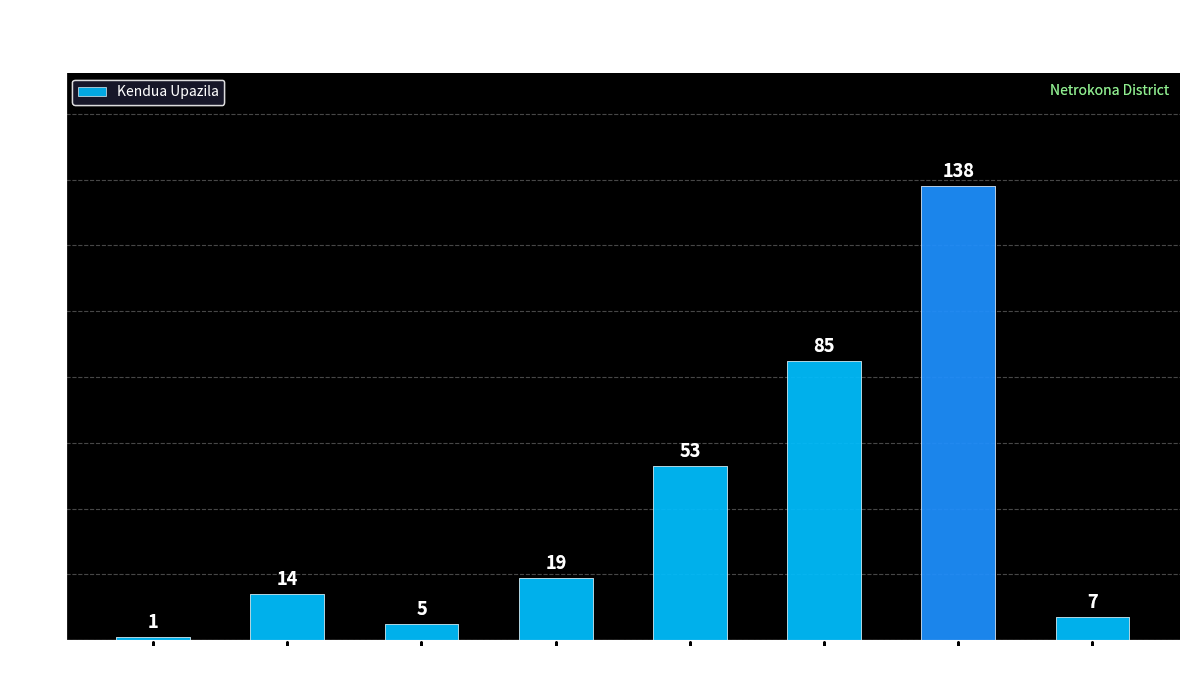

What is the difference between the maximum and second lowest values?

133